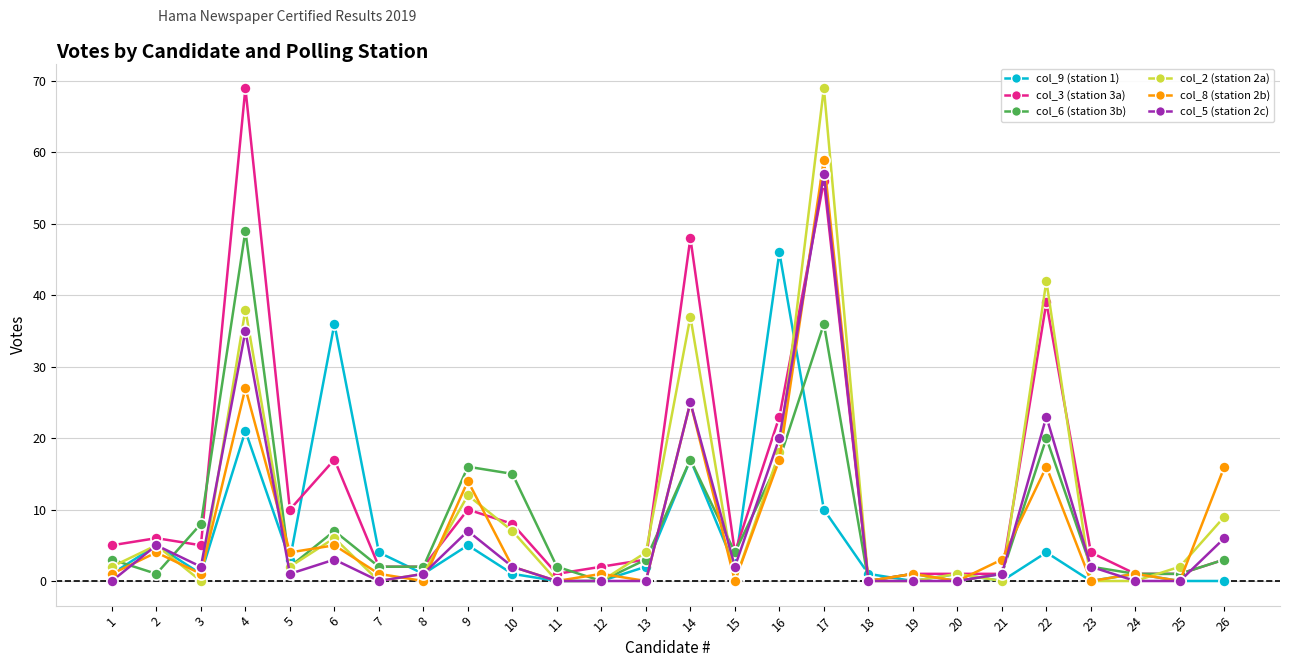

What is the greatest value displayed?

69